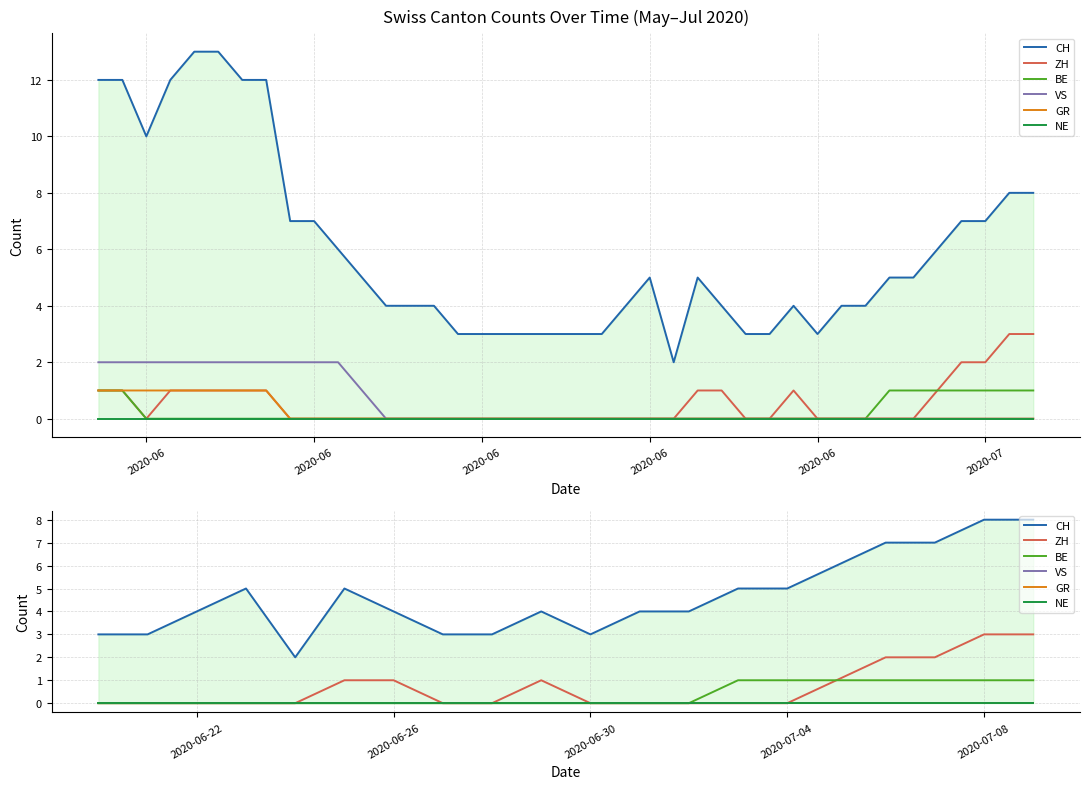

How many CH values are between 3 and 6?

15